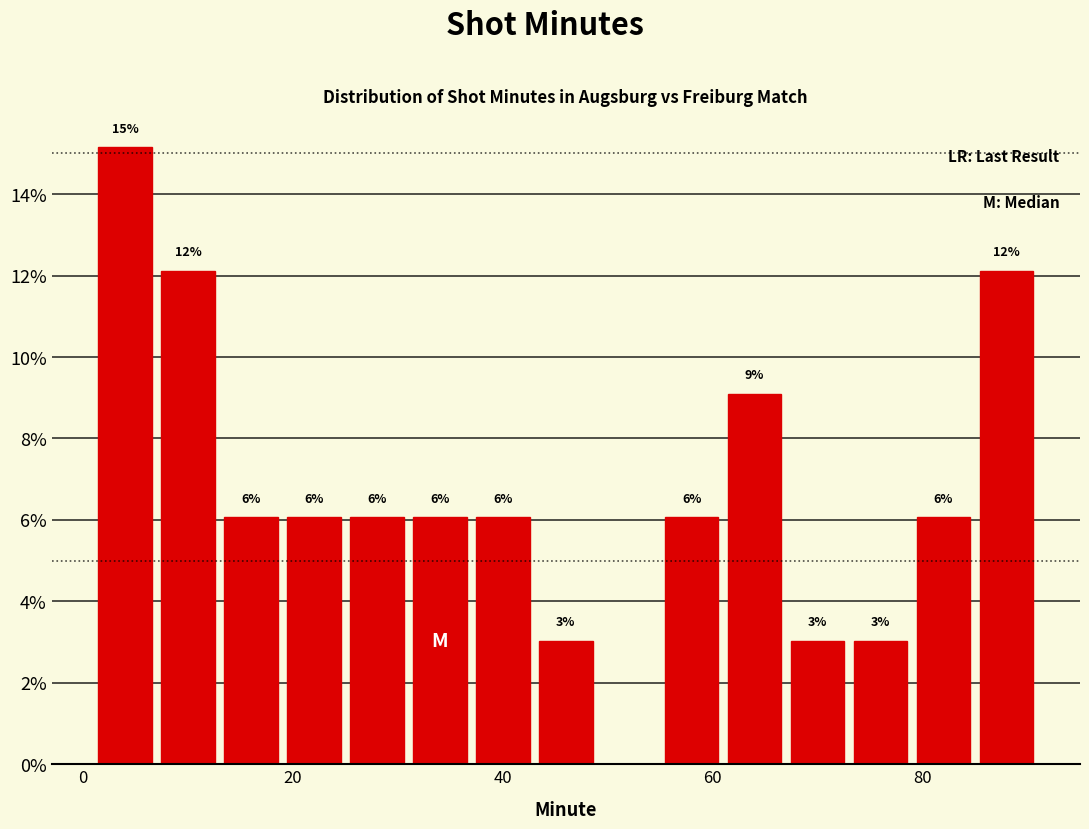

Around what value on the x-axis is the tallest bar? Give the approximate position of its centre, as read against the axis.

4